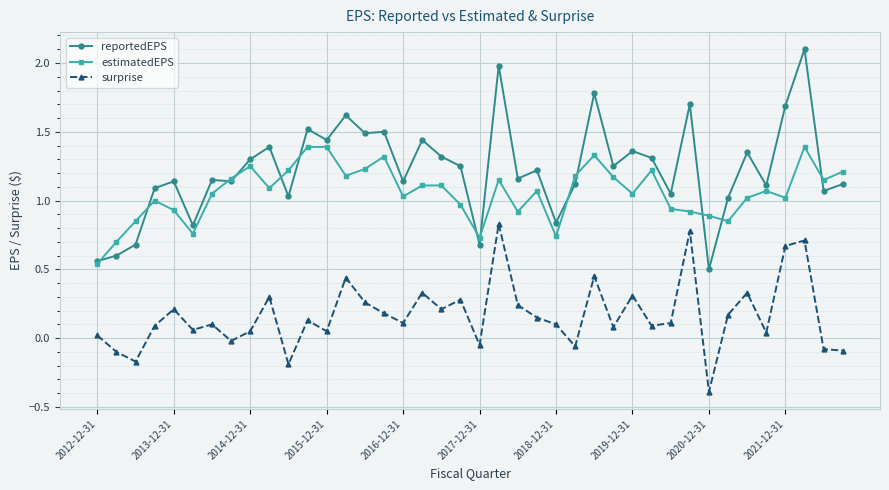

What are all the series names shown in the legend?

reportedEPS, estimatedEPS, surprise